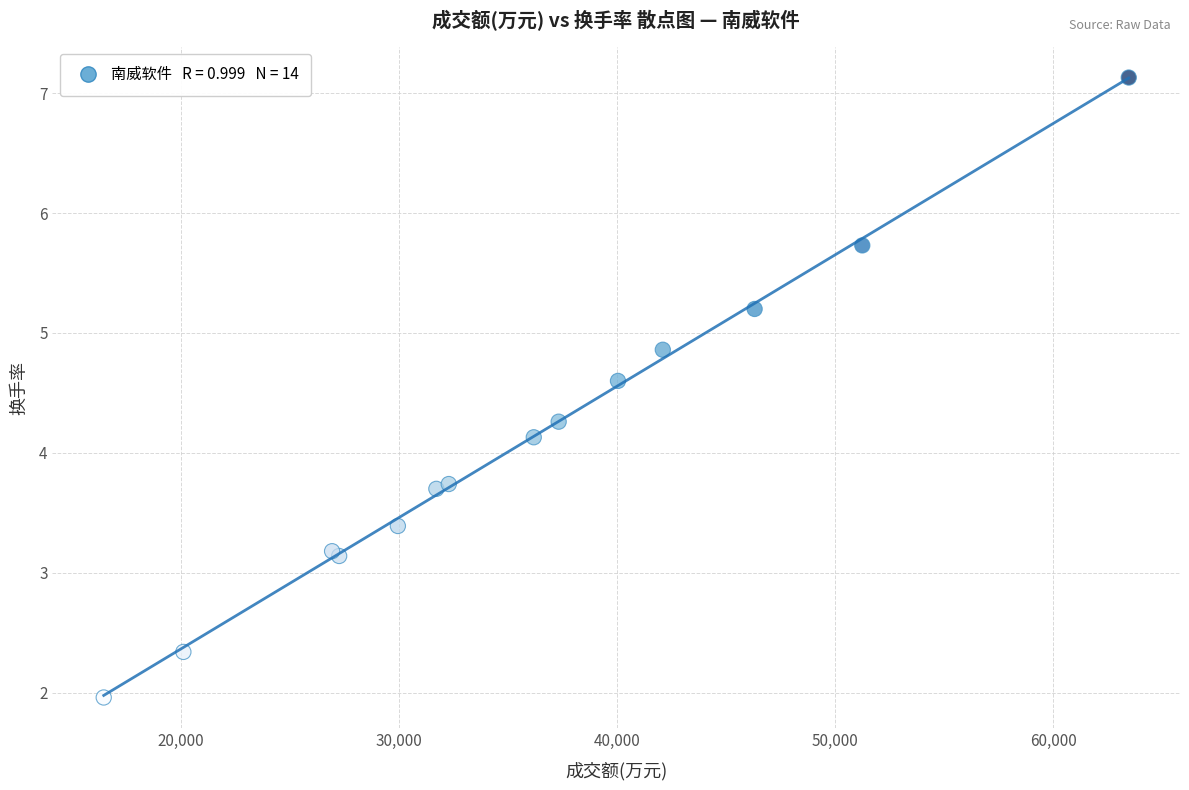

What Y value in the scatter plot is closest to 4?

4.1